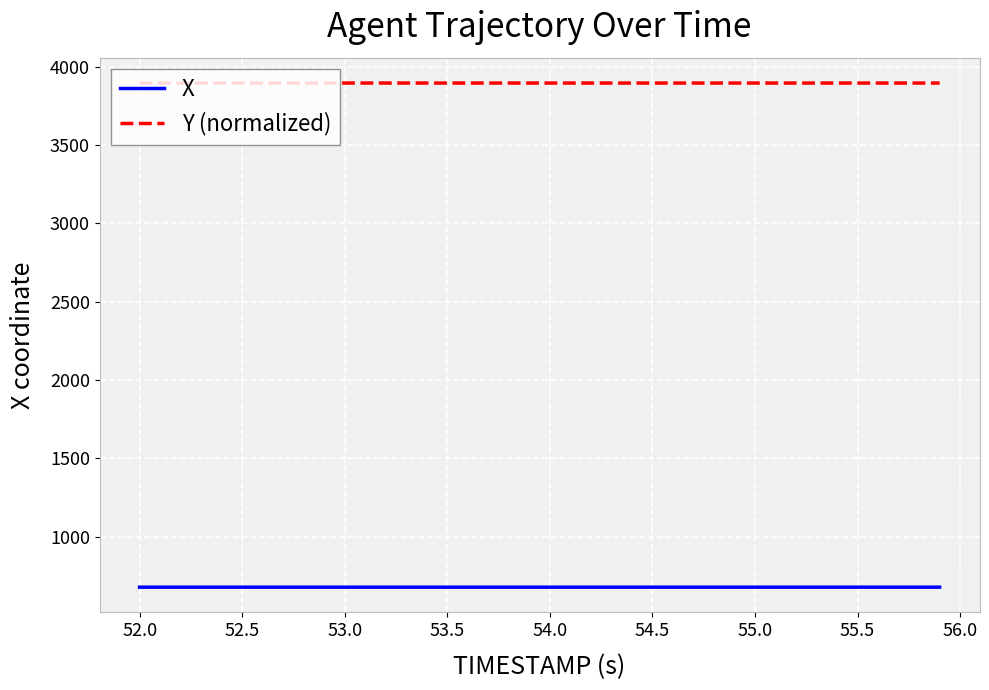

True or false: Y (normalized) and X cross at least once.

False